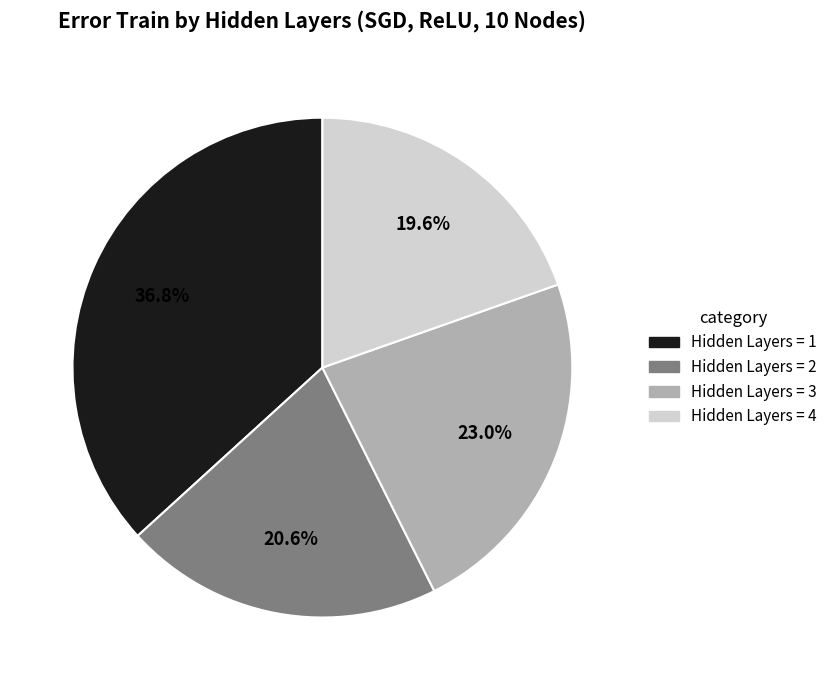

Does any single category account for the majority?

No